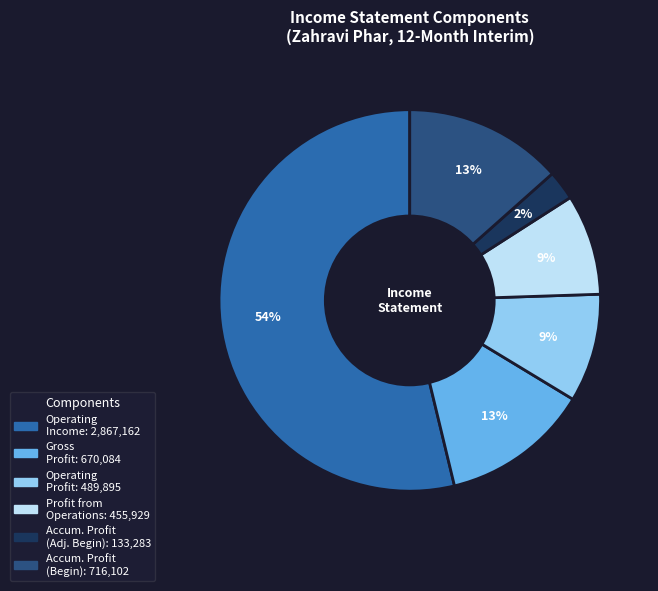

How many segments does this pie chart have?

6